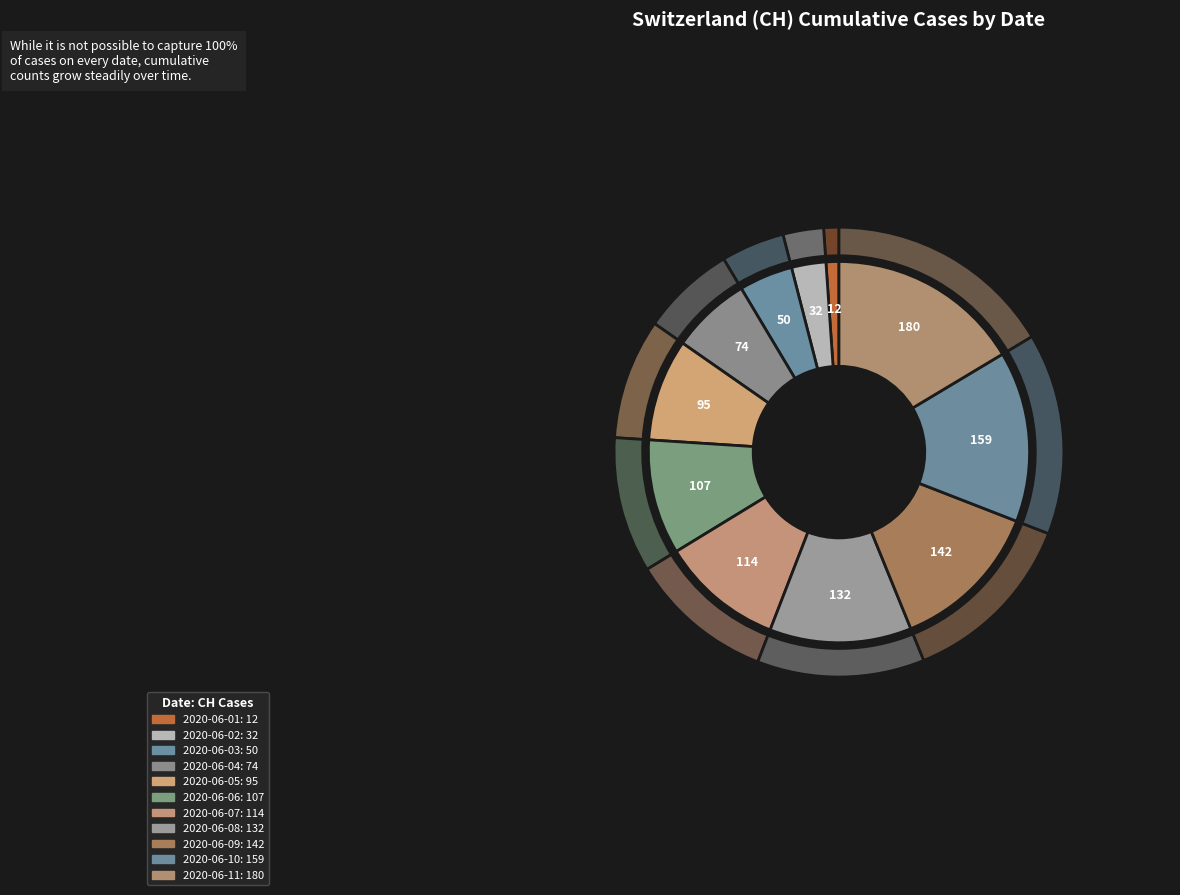

What is the largest slice in the pie chart?

2020-06-11